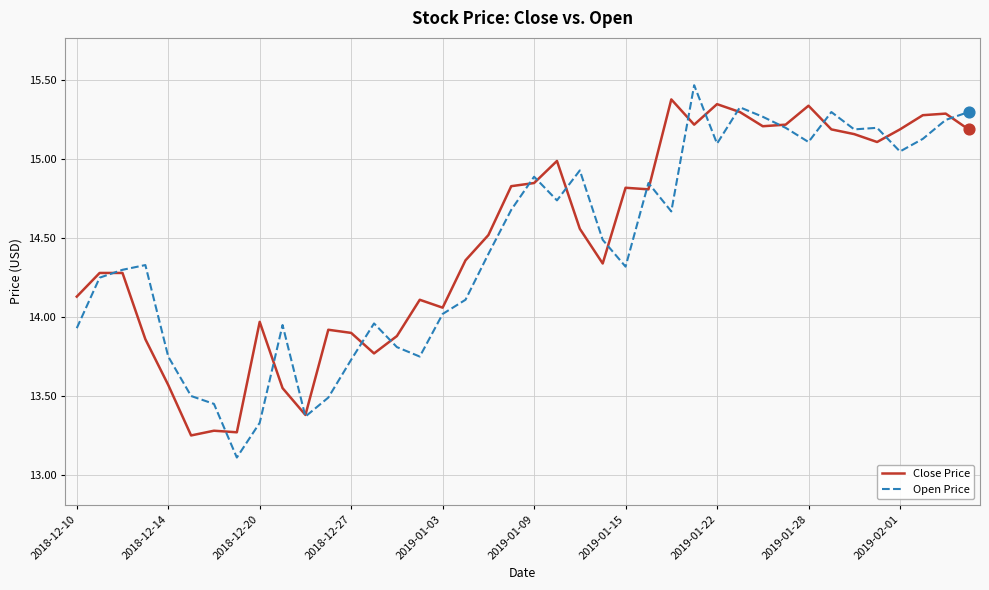

What is the minimum value shown in the chart?

13.1